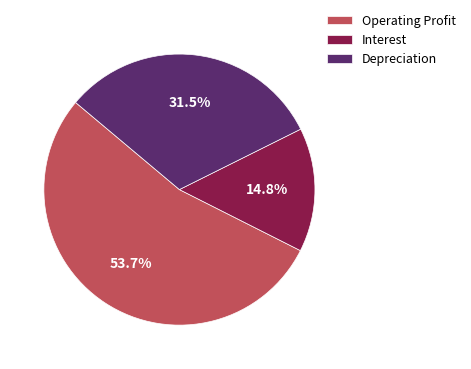

Rank the categories by value from highest to lowest.

Operating Profit, Depreciation, Interest